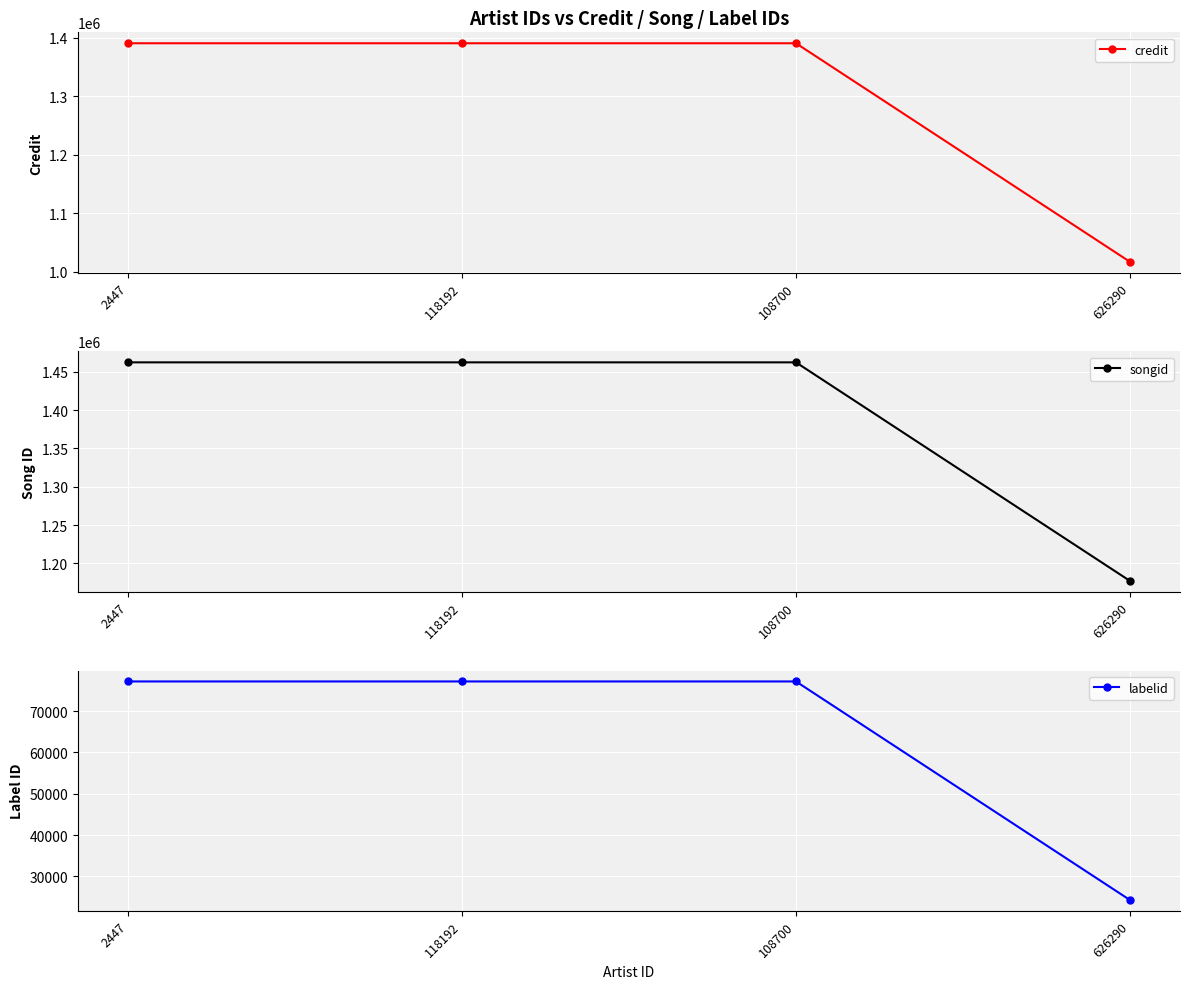

What is the label of the 3rd point from the right?

118192